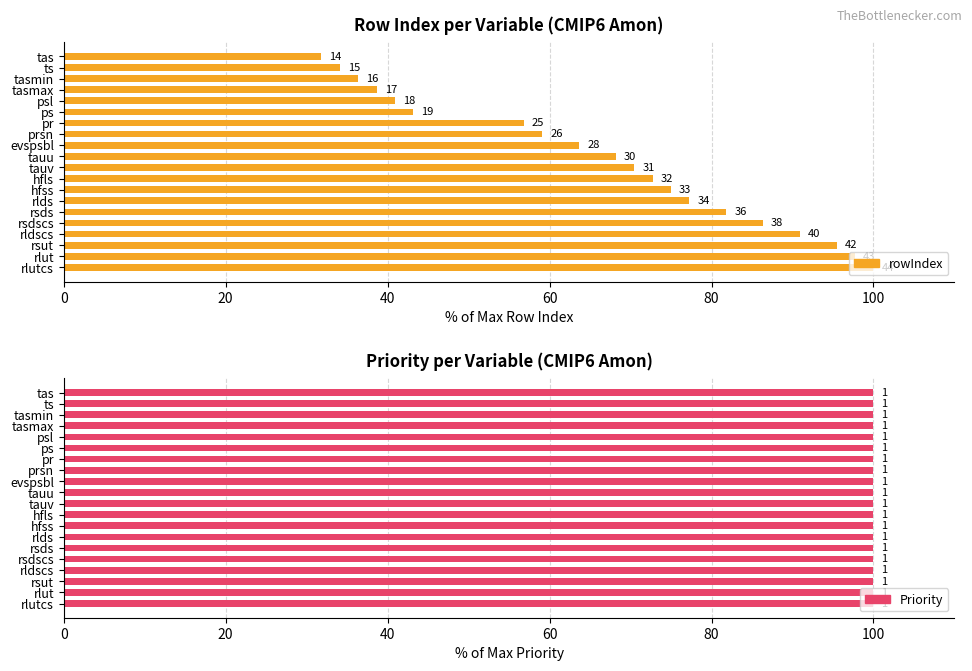

How many bars are there in total?

40